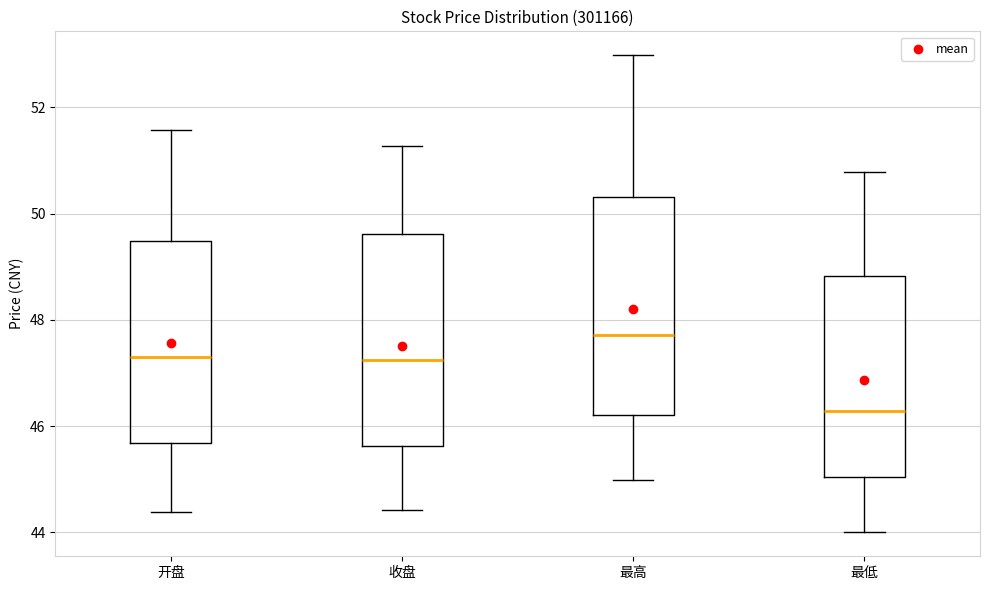

Where is the upper edge of the box for 收盘 on the y-axis? The values are not printed on the chart, so give them approximately, as read against the axis.

49.6